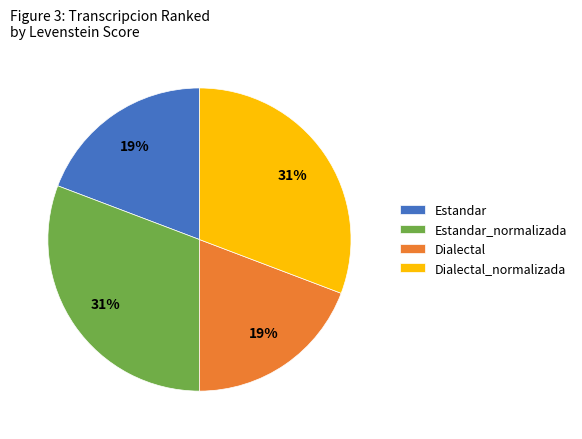

Is Dialectal_normalizada the majority of the pie?

No